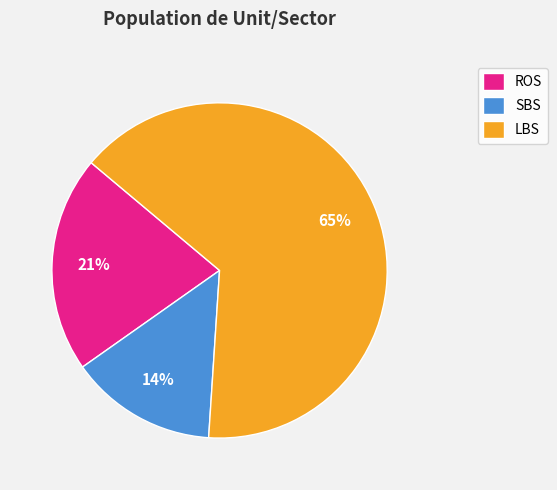

Is it true that SBS is 10% of the pie?

False